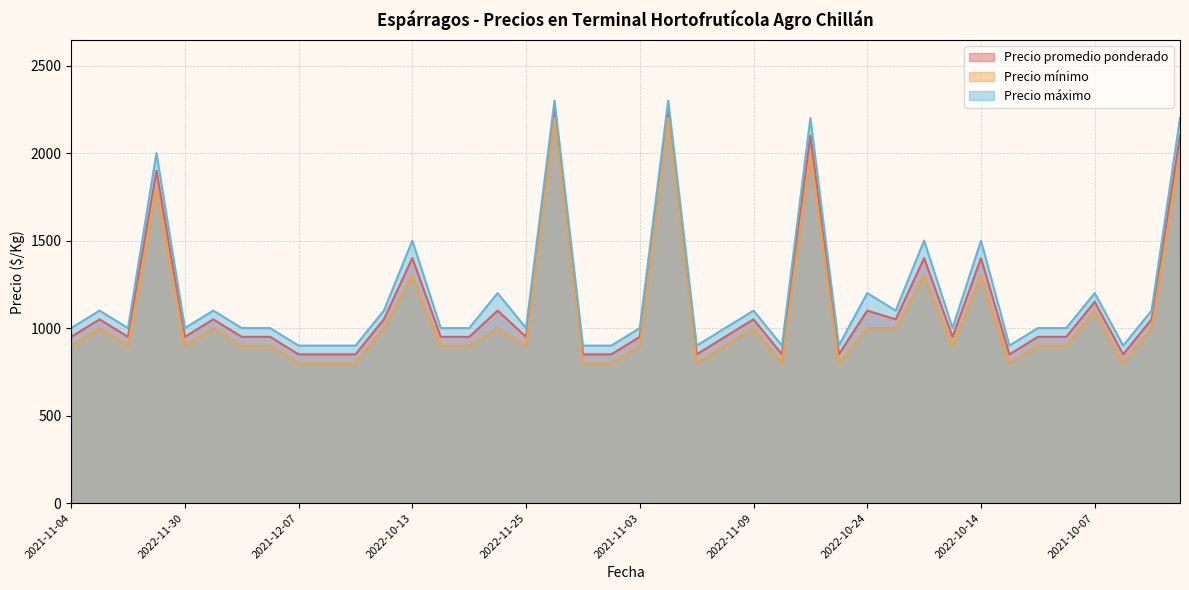

Where is the first local maximum for Precio mínimo?

2022-11-10